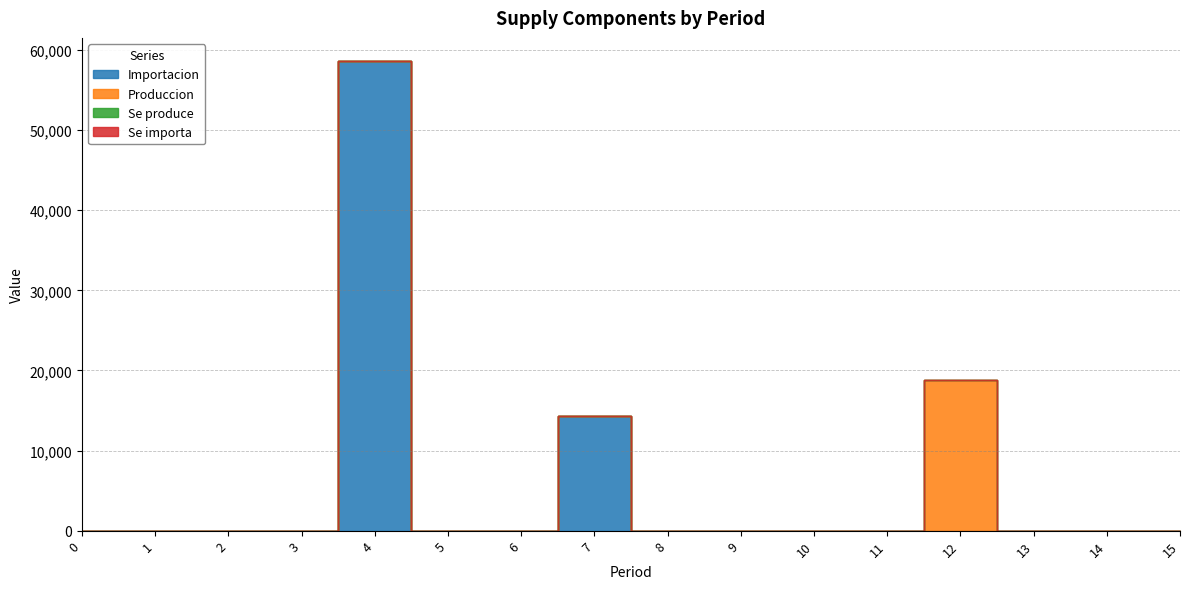

Reading left to right, what are all the values shown in this chart?

Importacion: 0=0.0	1=0.0	2=0.0	3=0.0	4=58590.0	5=0.0	6=0.0	7=14261.2	8=0.0	9=0.0	10=0.0	11=0.0	12=0.0	13=0.0	14=0.0	15=0.0
Produccion: 0=0.0	1=0.0	2=0.0	3=0.0	4=0.0	5=0.0	6=0.0	7=0.0	8=0.0	9=0.0	10=0.0	11=0.0	12=18796.5	13=0.0	14=0.0	15=0.0
Se produce: 0=0.0	1=0.0	2=0.0	3=0.0	4=0.0	5=0.0	6=0.0	7=0.0	8=0.0	9=0.0	10=0.0	11=0.0	12=1.0	13=0.0	14=0.0	15=0.0
Se importa: 0=0.0	1=0.0	2=0.0	3=0.0	4=1.0	5=0.0	6=0.0	7=1.0	8=0.0	9=0.0	10=0.0	11=0.0	12=0.0	13=0.0	14=0.0	15=0.0